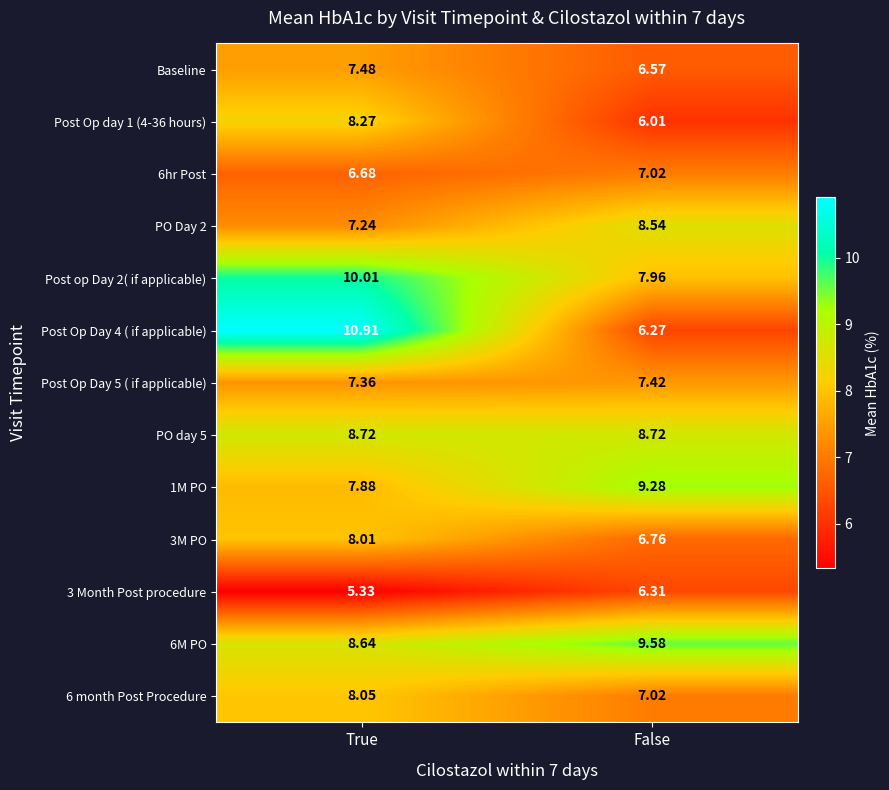

At which category is the sum across all series the highest?

True